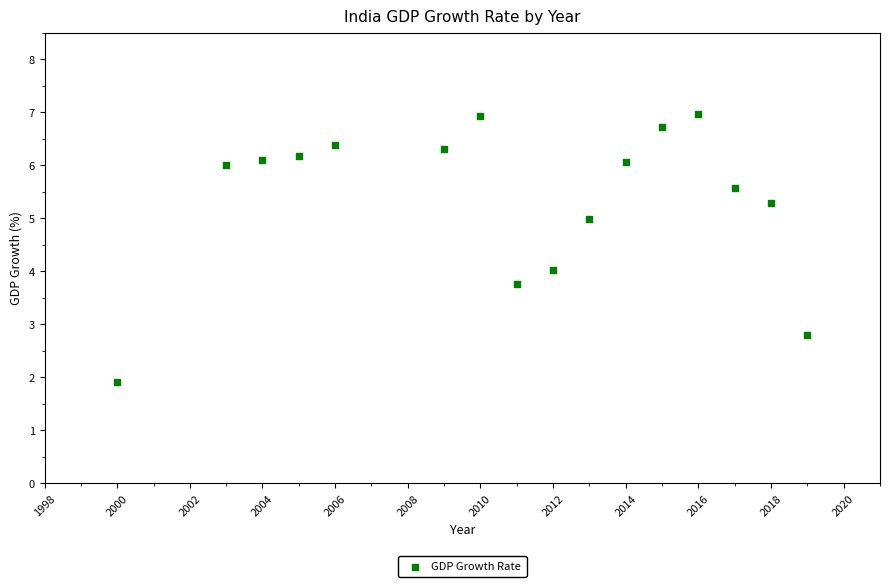

List the coordinates of all points as (X, Y) pairs, reading left to right.

(2000.0, 1.9)  (2003.0, 6.0)  (2004.0, 6.1)  (2005.0, 6.2)  (2006.0, 6.4)  (2009.0, 6.3)  (2010.0, 6.9)  (2011.0, 3.8)  (2012.0, 4.0)  (2013.0, 5.0)  (2014.0, 6.1)  (2015.0, 6.7)  (2016.0, 7.0)  (2017.0, 5.6)  (2018.0, 5.3)  (2019.0, 2.8)